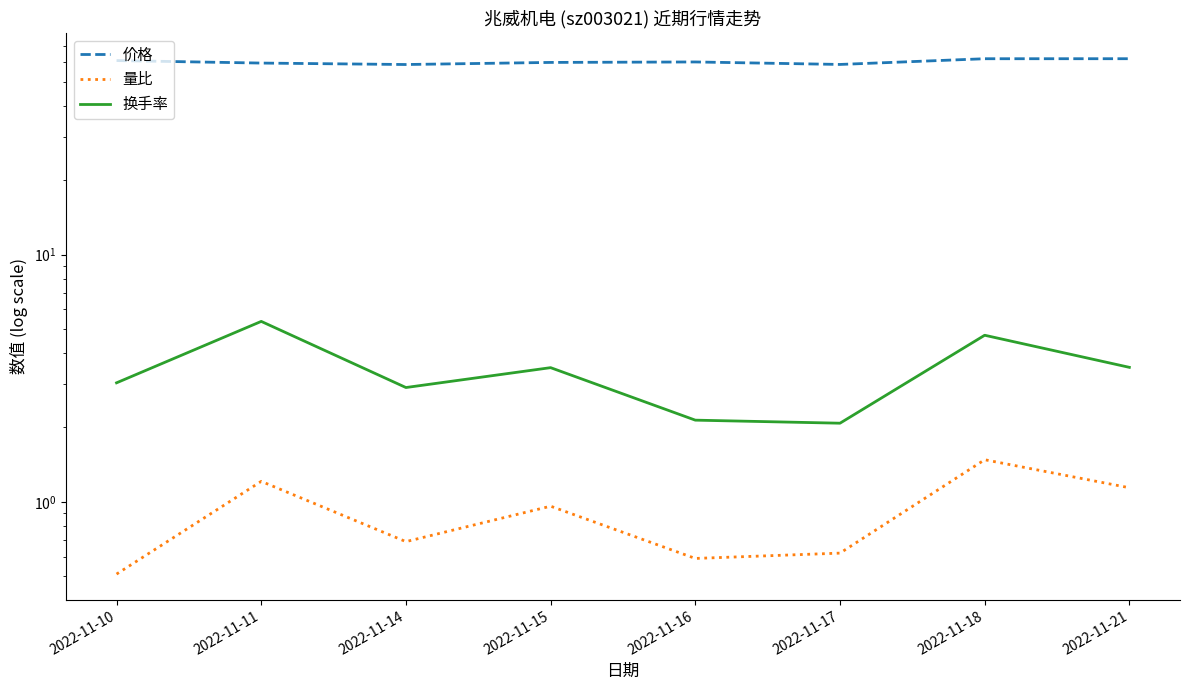

True or false: 量比 and 换手率 intersect in this chart.

False